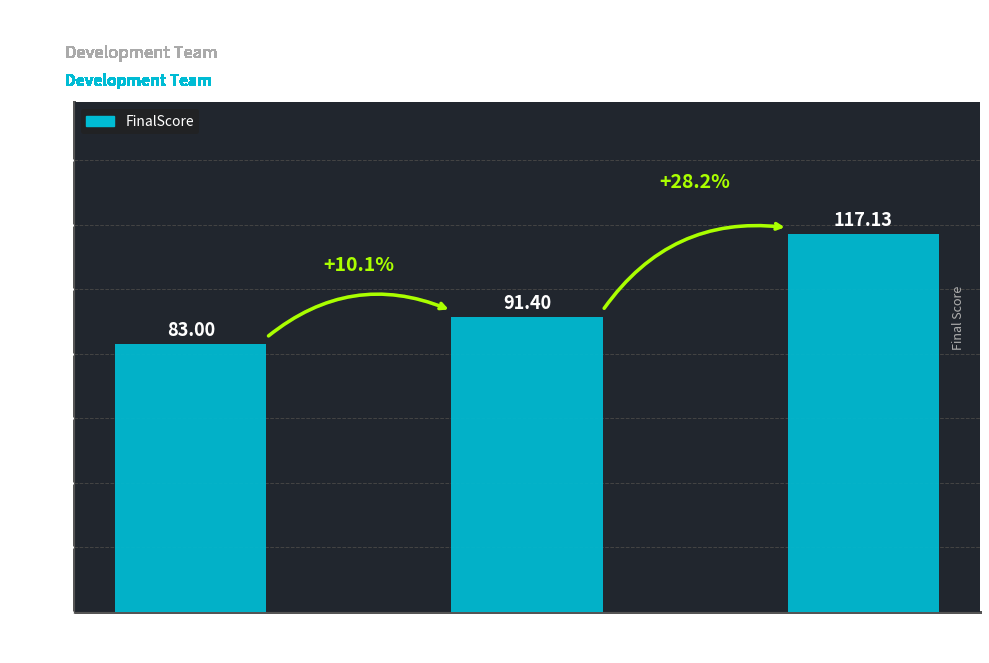

What is the average value?

97.2